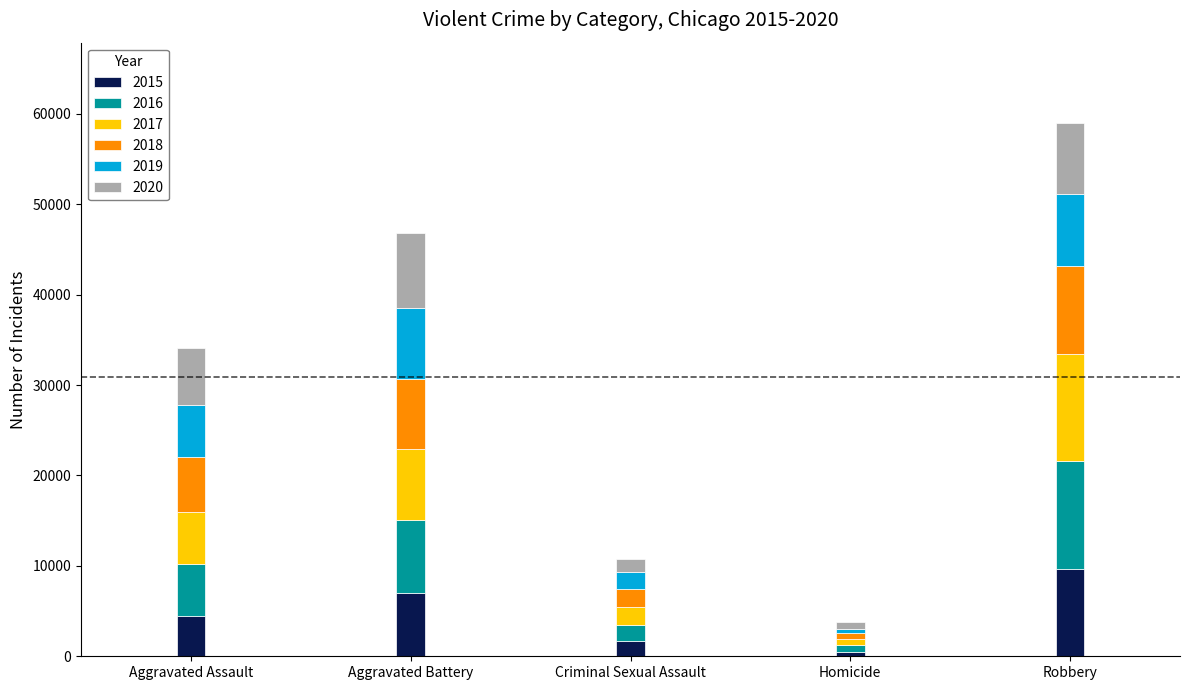

At which label does 2015 reach its peak?

Robbery